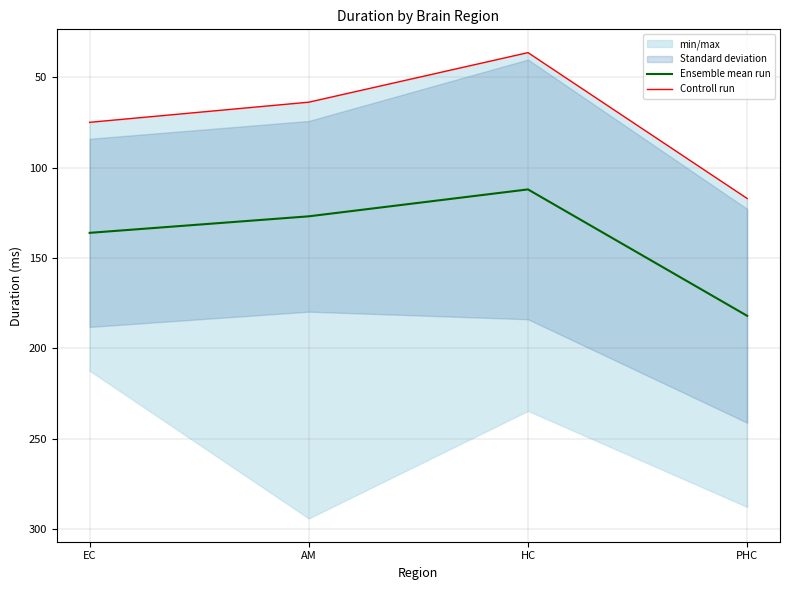

Does the chart have visible grid lines?

Yes